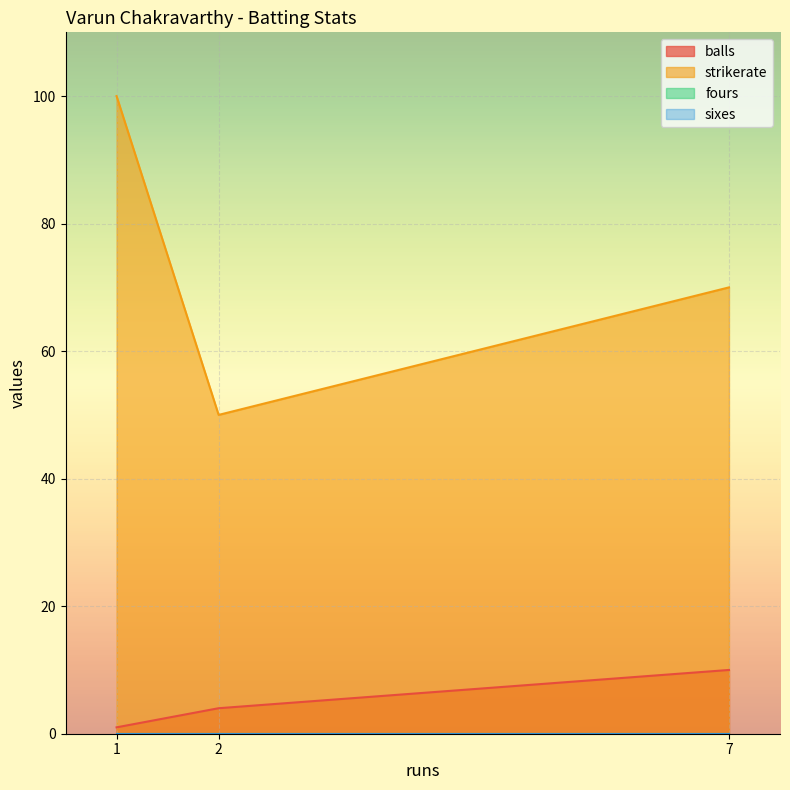

What is the sum of the balls values at 2 and 1?

5